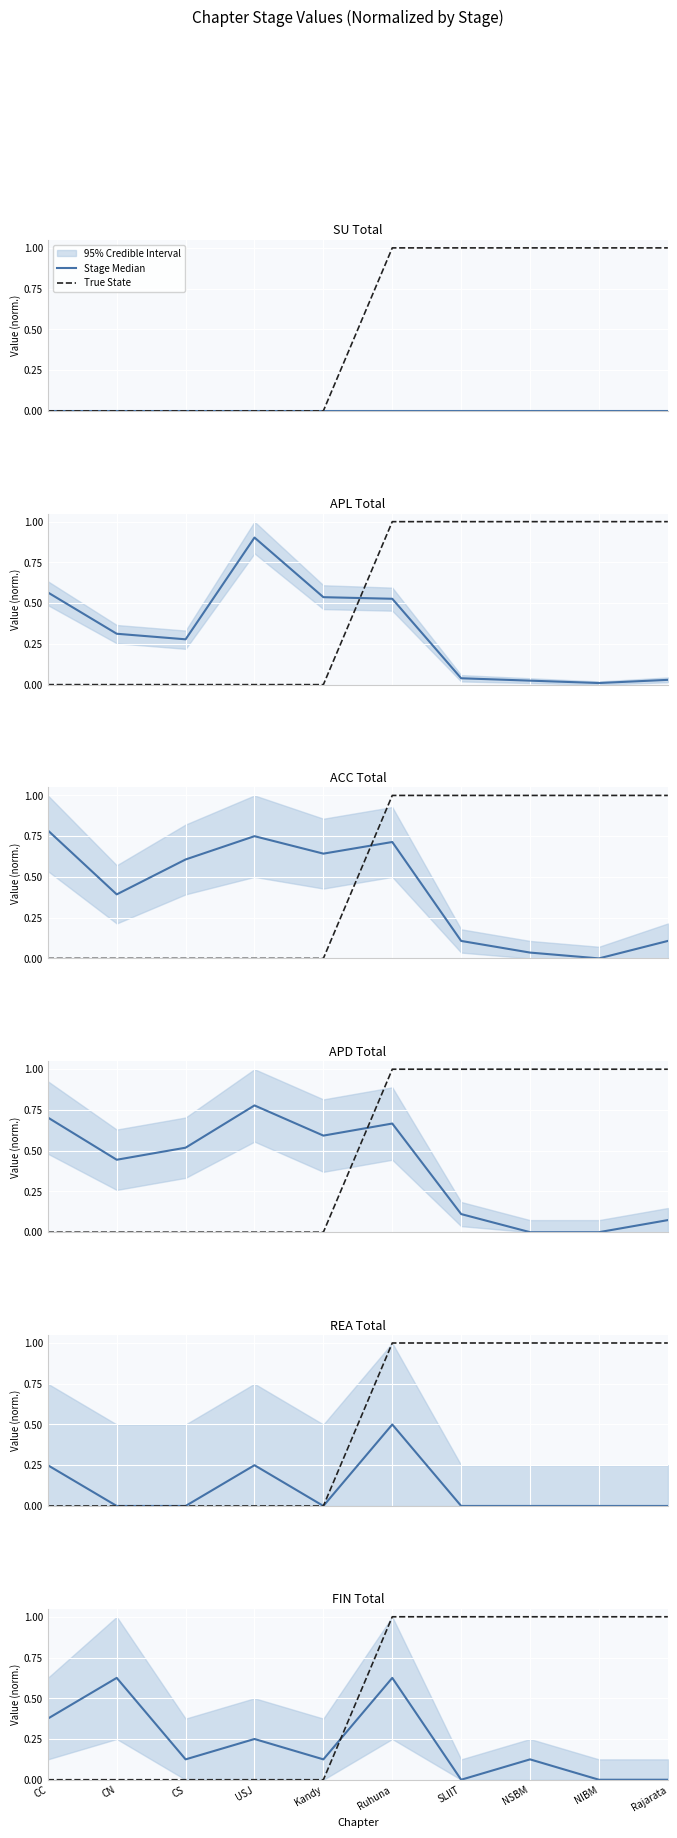

List the series in order of their peak value, highest first.

True State, Stage Median